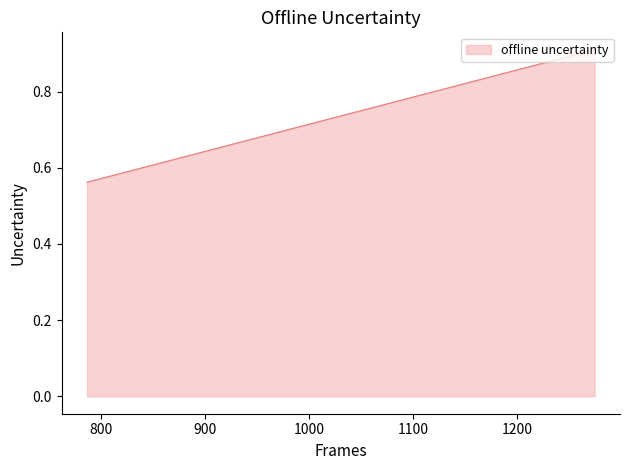

What is the greatest value displayed?

0.9